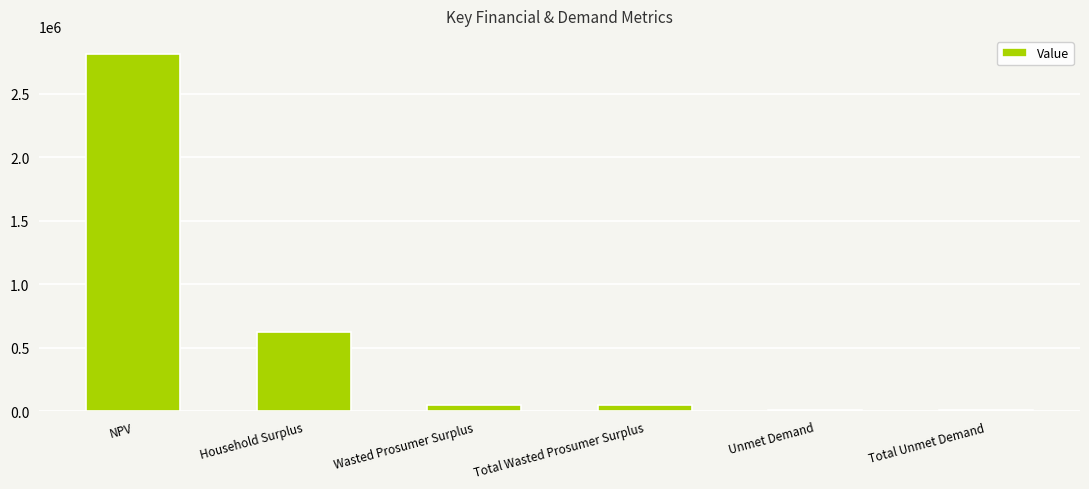

What is the difference between the values at Household Surplus and Total Unmet Demand?

620498.7